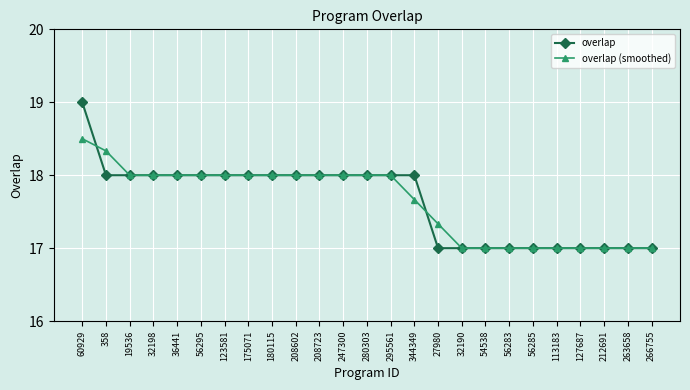

What is the sum of the overlap values at 54538 and 113183?

34.0